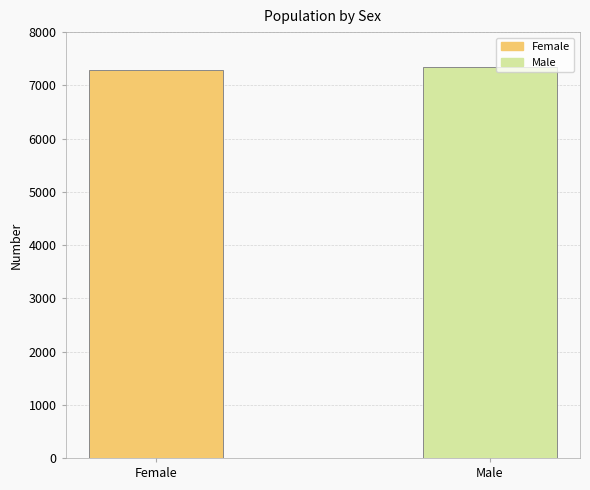

Is it true that the value at Female is 7291?

True